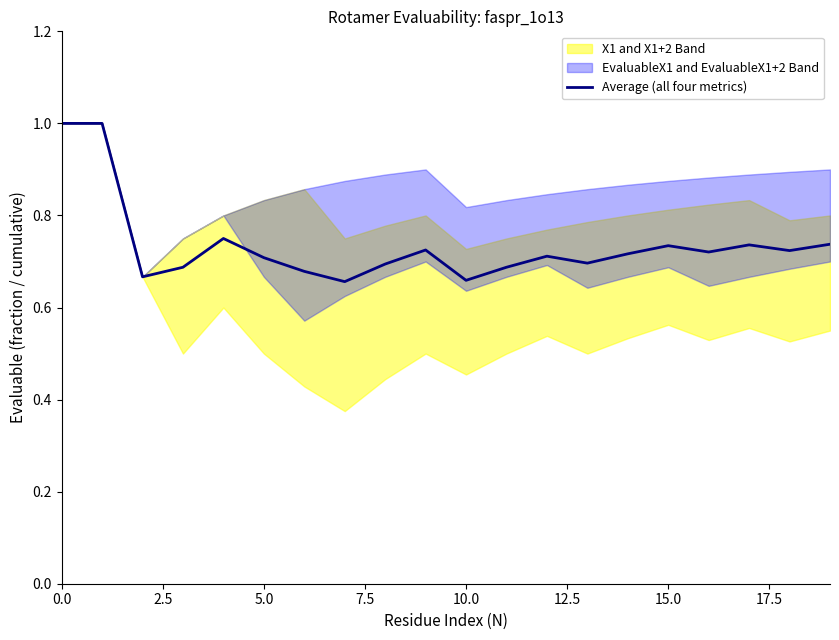

How many points are higher than both their immediate neighbors (excluding endpoints)?

5